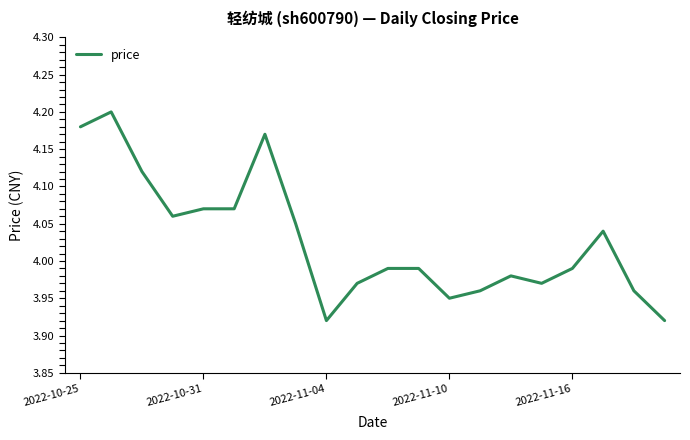

How many interior local peaks (higher than both neighbors) does the data have?

4